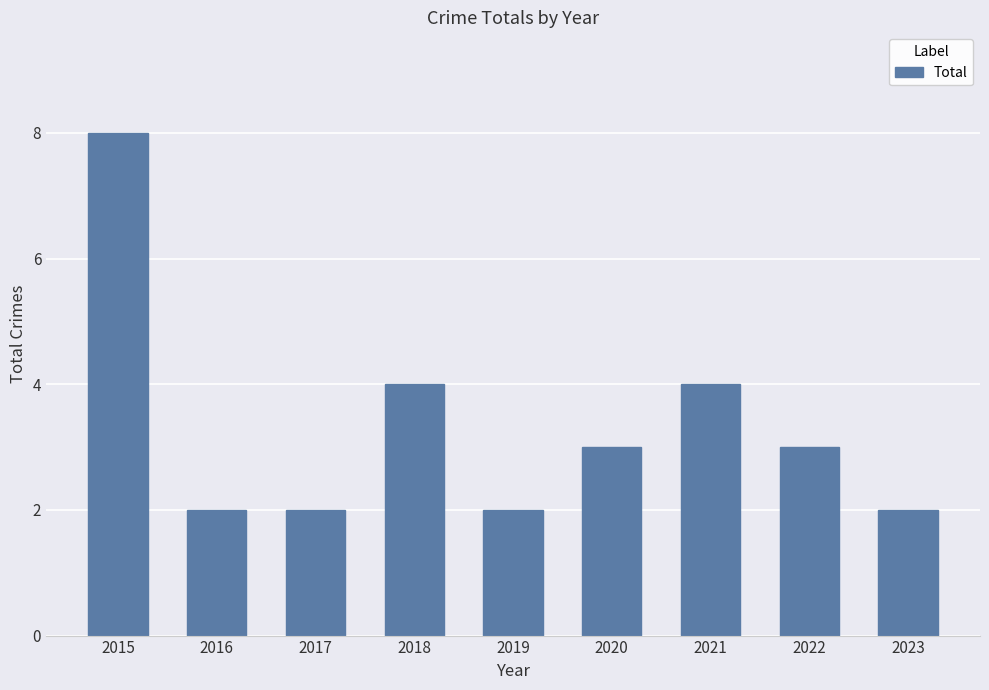

What is the change in value from 2017 to 2022?

+1